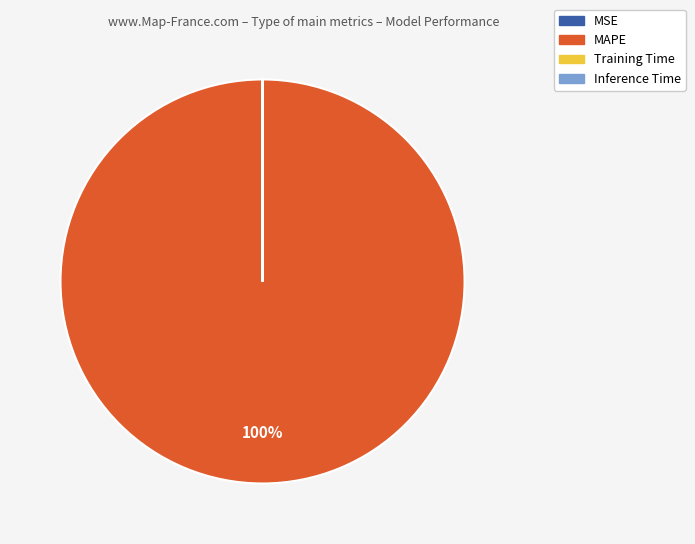

Does MAPE represent more than half of the total?

Yes